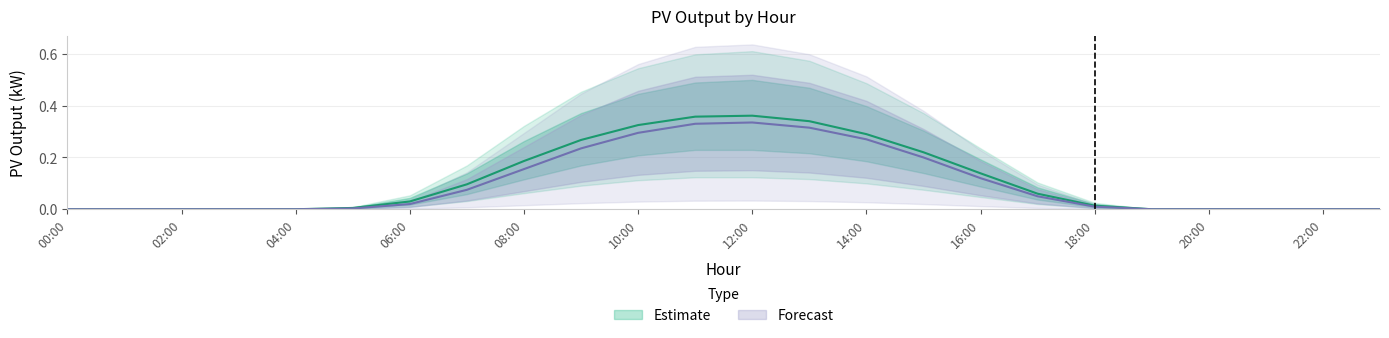

True or false: inbetween_2 and inbetween cross at least once.

False